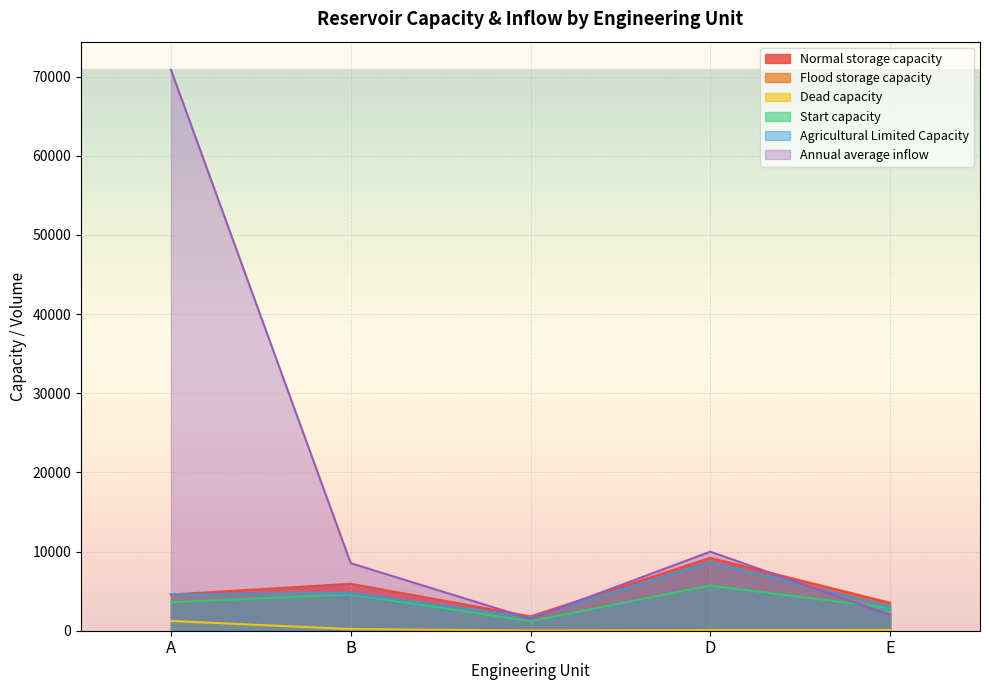

At E, list the series in order from smallest to largest.

Dead capacity, Annual average inflow, Start capacity, Flood storage capacity, Agricultural Limited Capacity, Normal storage capacity